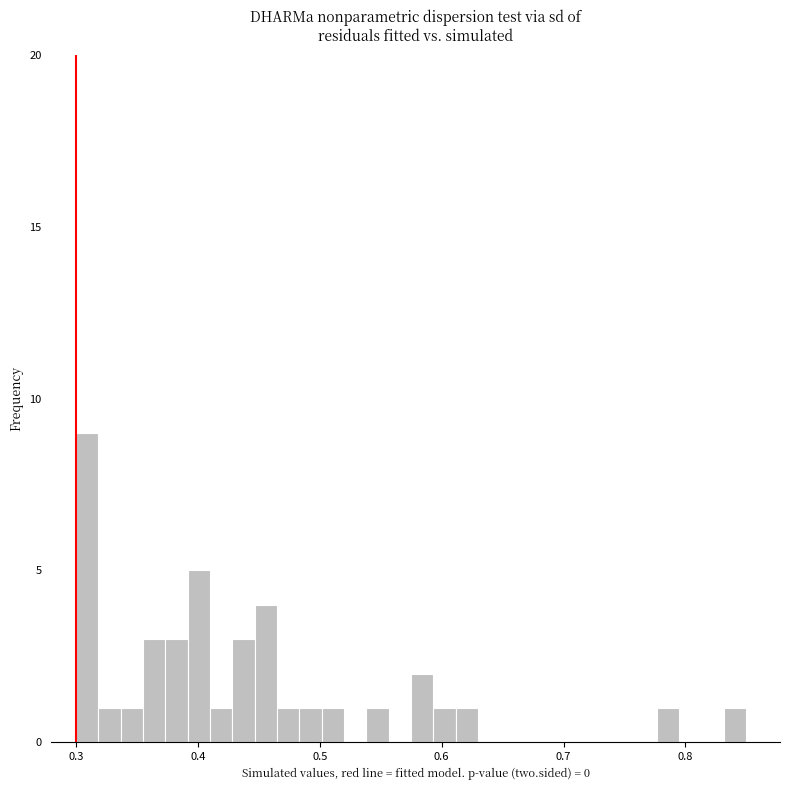

Around what value on the x-axis is the tallest bar? Give the approximate position of its centre, as read against the axis.

0.31